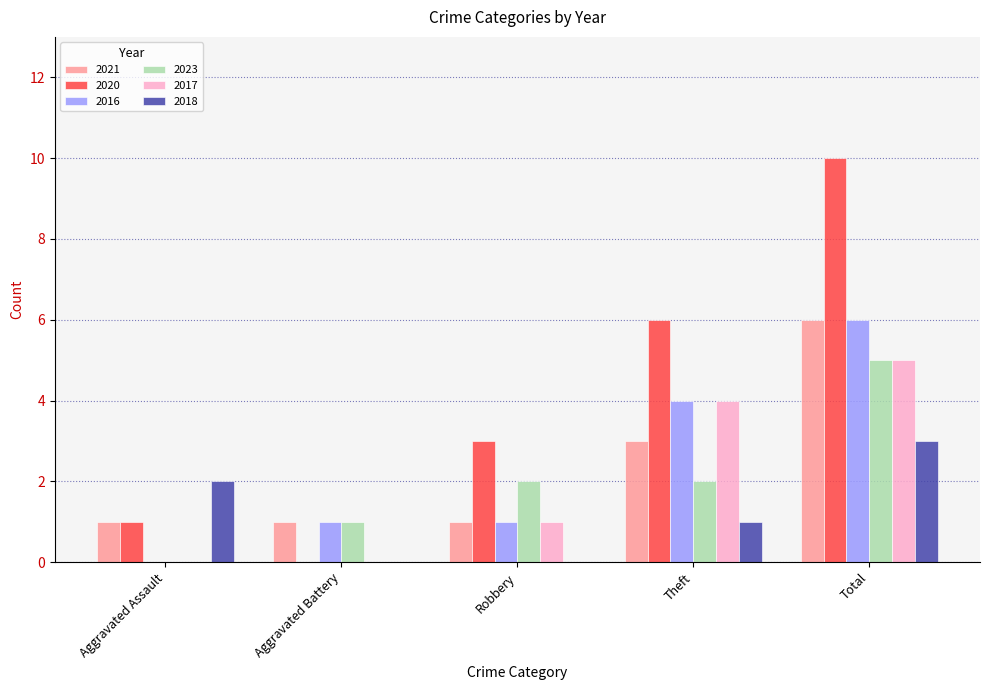

At which category is the sum across all series the highest?

Total